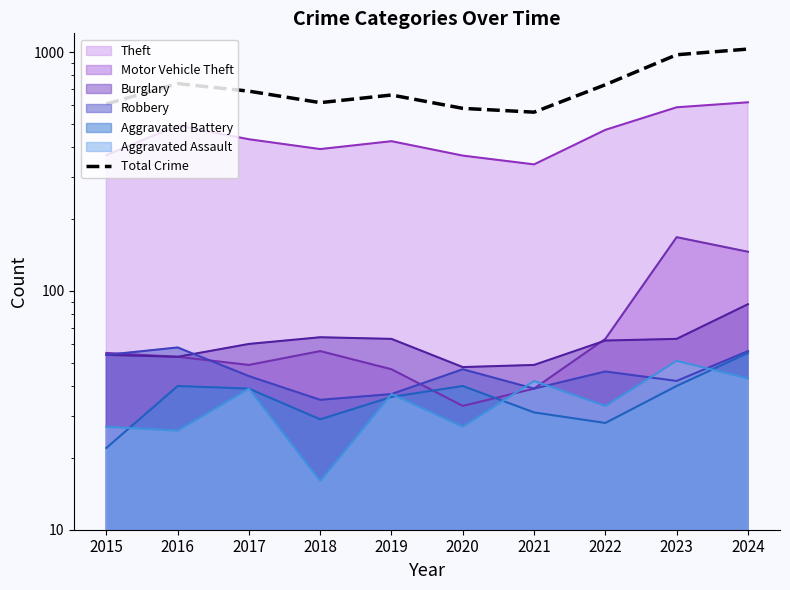

List the labels in order of value, smallest first.

2021, 2020, 2015, 2018, 2019, 2017, 2022, 2016, 2023, 2024